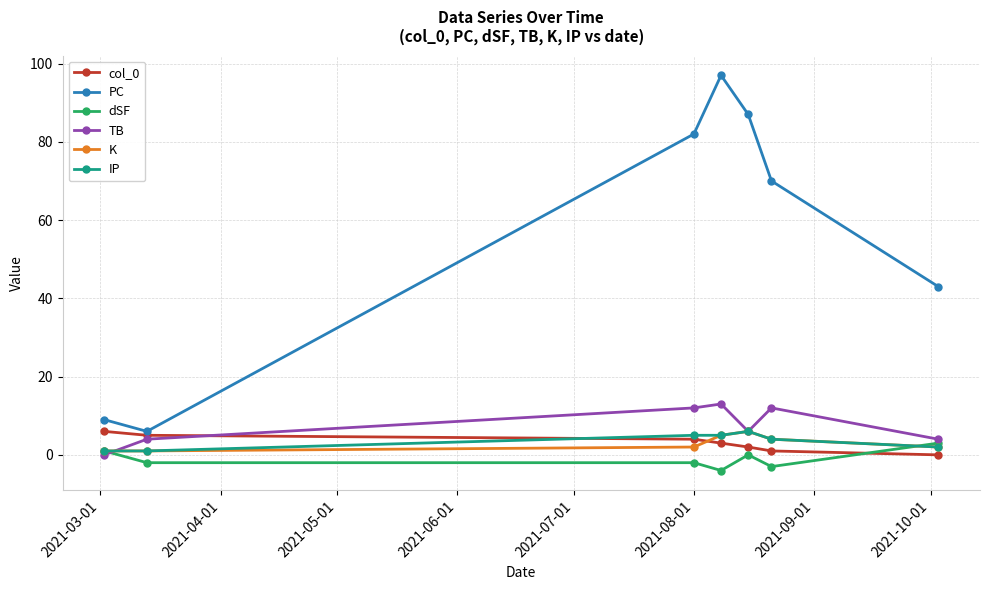

True or false: col_0 has more than 1 interior local peaks.

False